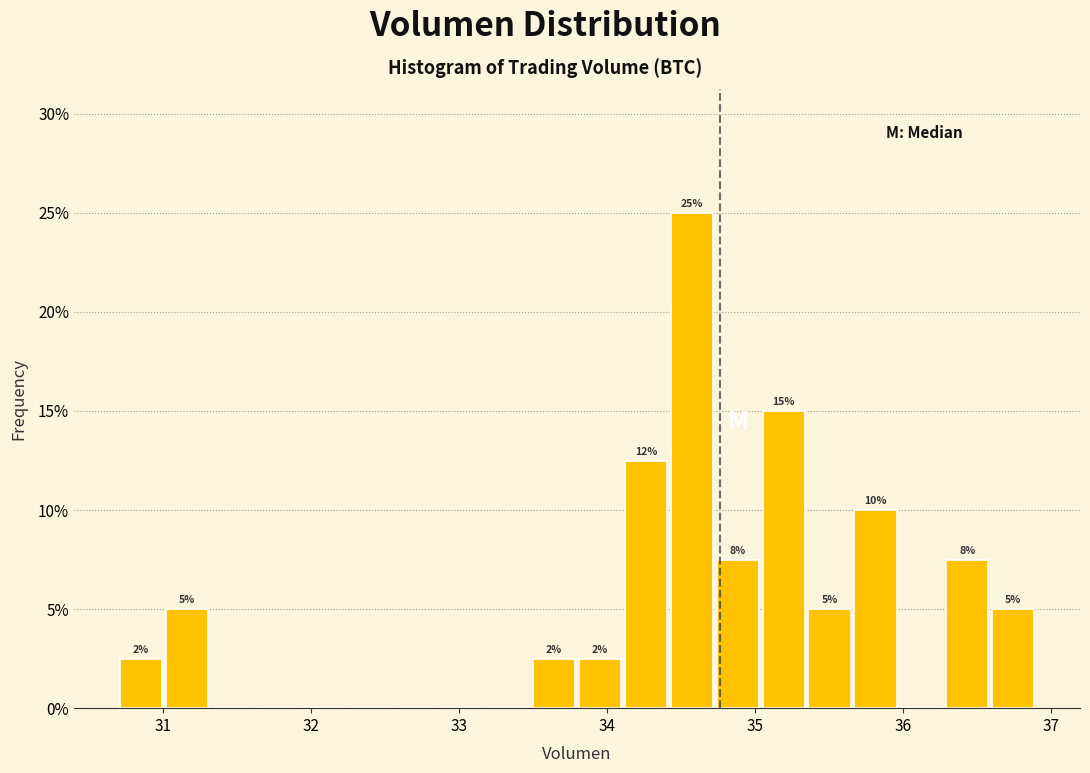

Read against the x-axis, roughly where is the centre of the tallest bar?

34.6